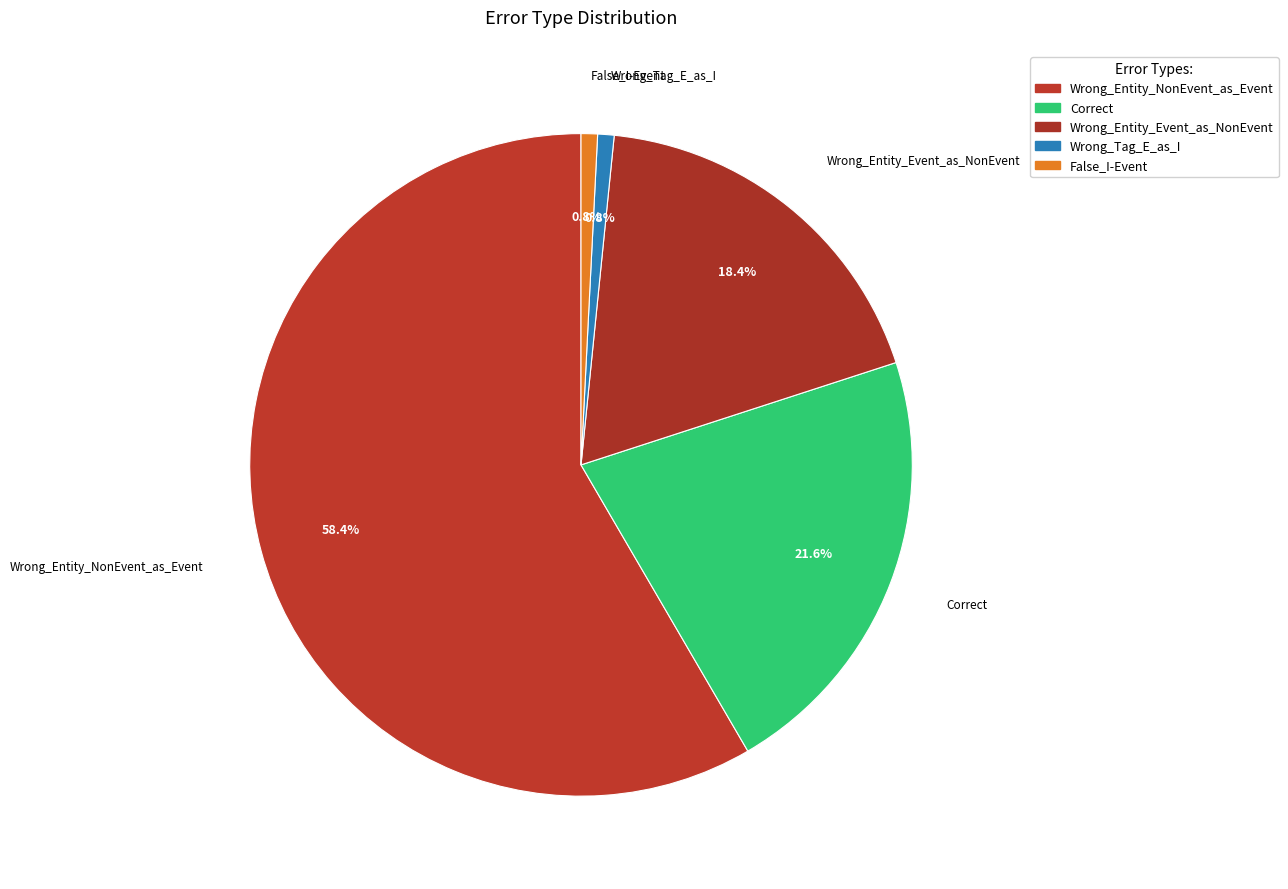

To the nearest percent, what portion does Correct represent?

22%